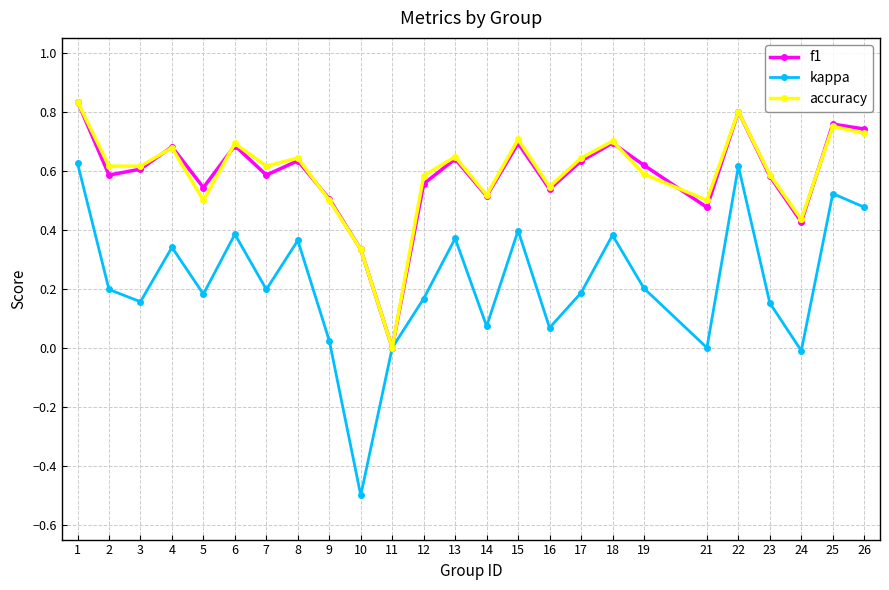

Does the chart display data point markers on the line(s)?

Yes